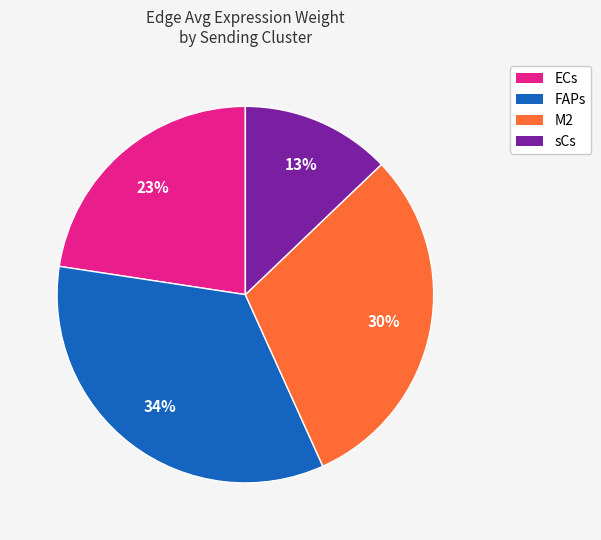

Is the sum of FAPs and ECs greater than half?

Yes